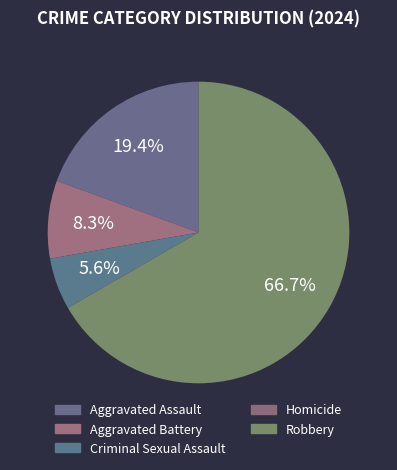

What is the change in value from Aggravated Assault to Homicide?

-7